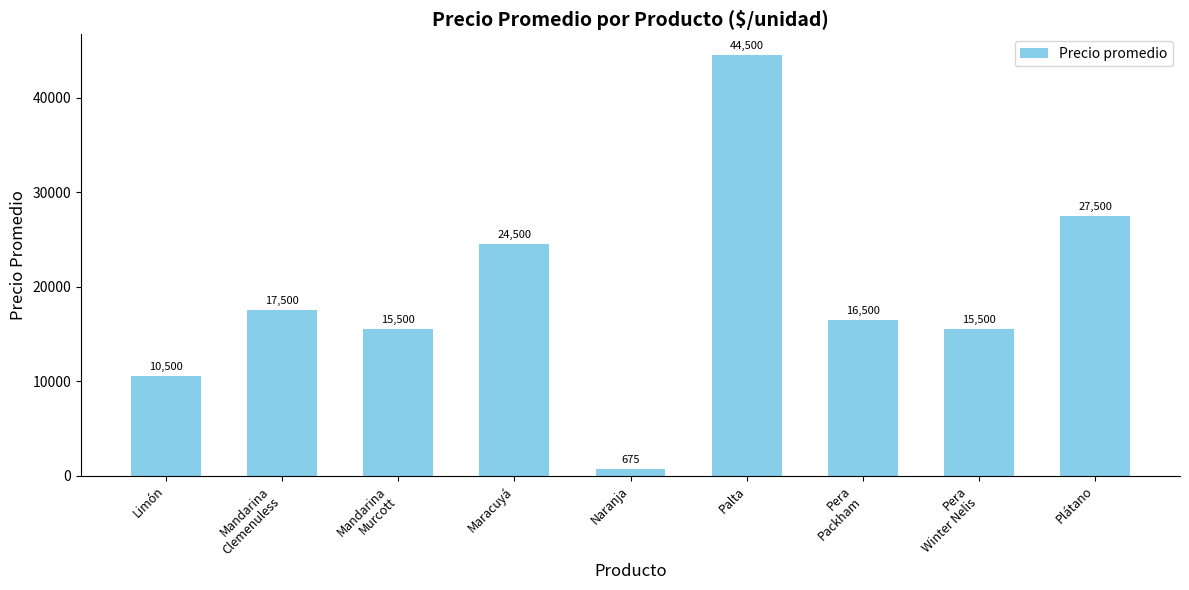

Which label corresponds to the smallest value in the chart?

Naranja